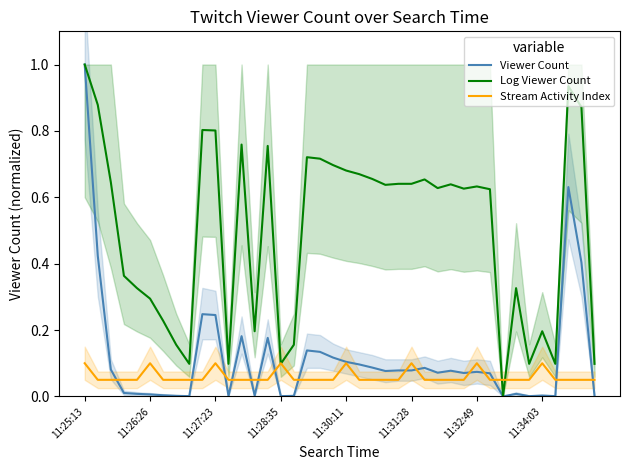

How many lines are shown in the chart?

3